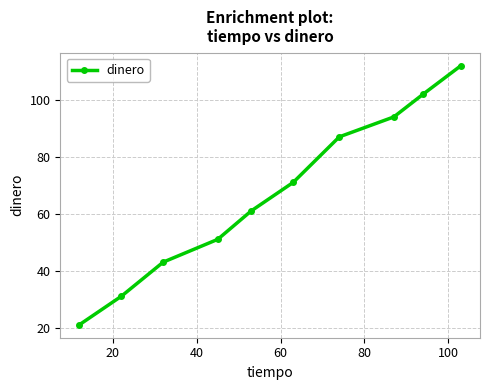

What is the smallest value displayed?

21